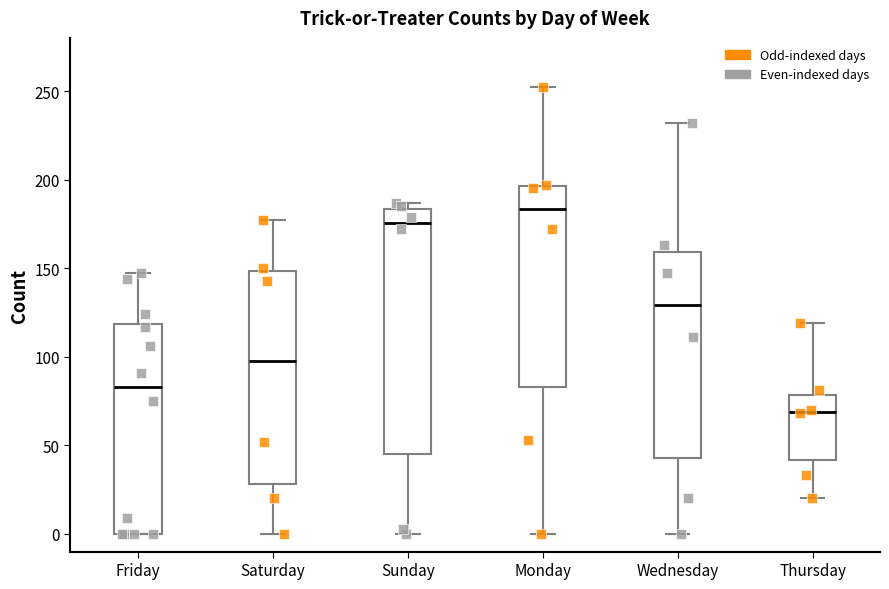

Reading left to right, transcribe this box plot: for each box, give where its median line is, the range the box spans, and where its two whiskers end, as read against the y-axis. The values are not printed on the chart, so give them approximately, as read against the axis.

Friday: median 85, box 0 to 120, whiskers 0 to 145
Saturday: median 100, box 30 to 150, whiskers 0 to 175
Sunday: median 175, box 45 to 185, whiskers 0 to 185 (just above the box's upper edge)
Monday: median 185, box 85 to 195, whiskers 0 to 250
Wednesday: median 130, box 45 to 160, whiskers 0 to 230
Thursday: median 70, box 40 to 80, whiskers 20 to 120